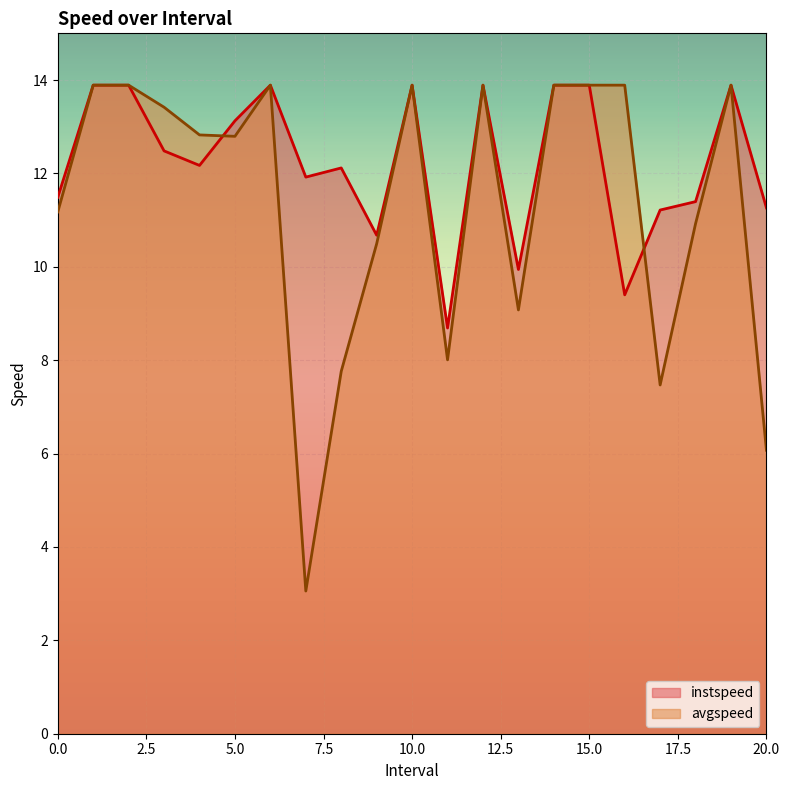

The instspeed series shows 13.9 at 12.0. True or false?

True